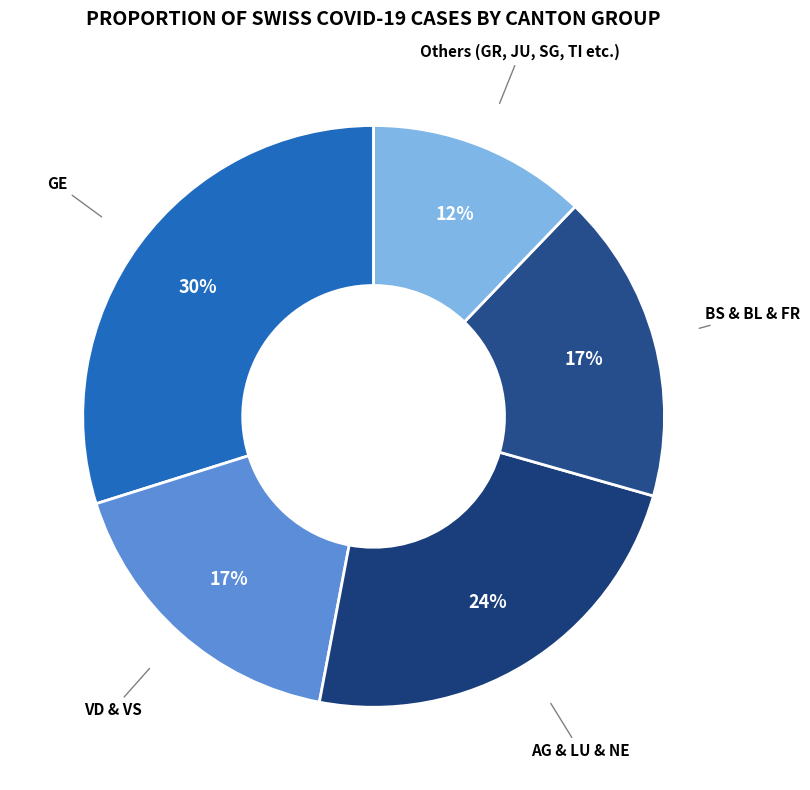

How many slices are in this pie chart?

5